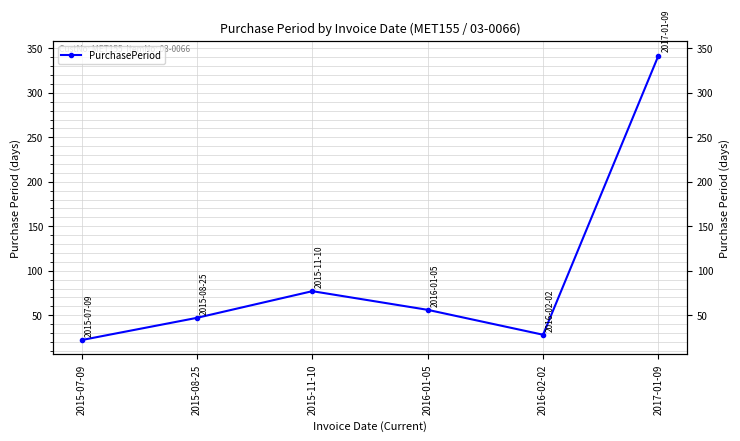

What is the label of the 3rd point from the right?

2016-01-05